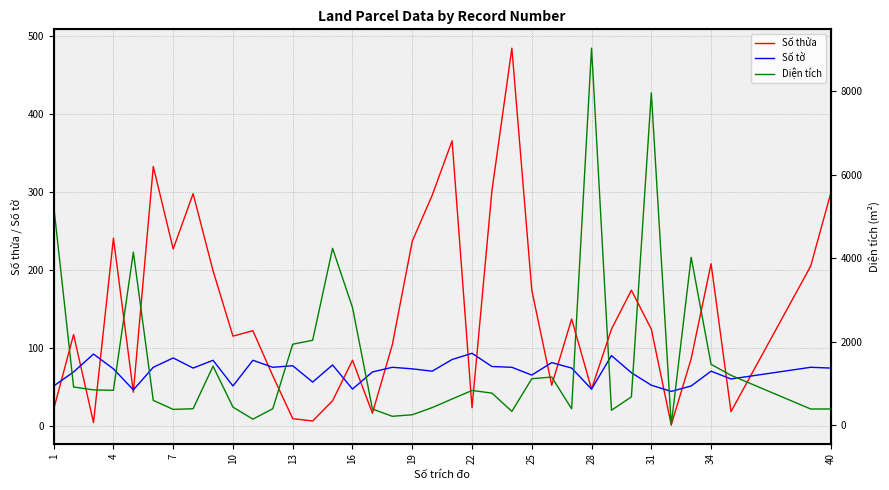

True or false: Số tờ has a value of 74 at 40.

True